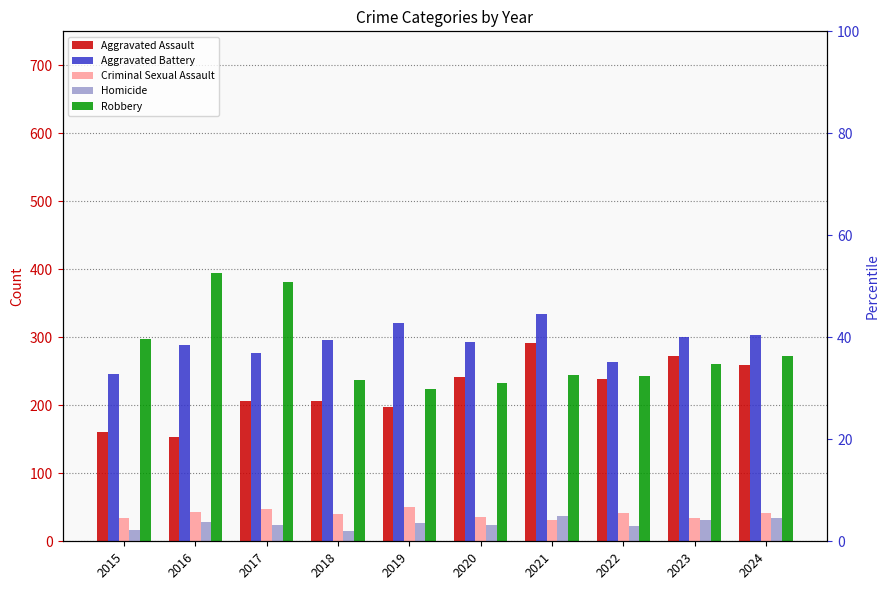

Reading left to right, list all the values displayed in this chart.

Aggravated Assault: 160	154	207	206	197	242	292	239	272	259
Aggravated Battery: 246	288	277	296	321	293	335	263	300	304
Criminal Sexual Assault: 34	43	47	40	51	36	32	42	34	42
Homicide: 17	29	24	15	27	24	37	23	31	34
Robbery: 297	394	381	237	224	233	245	243	261	273